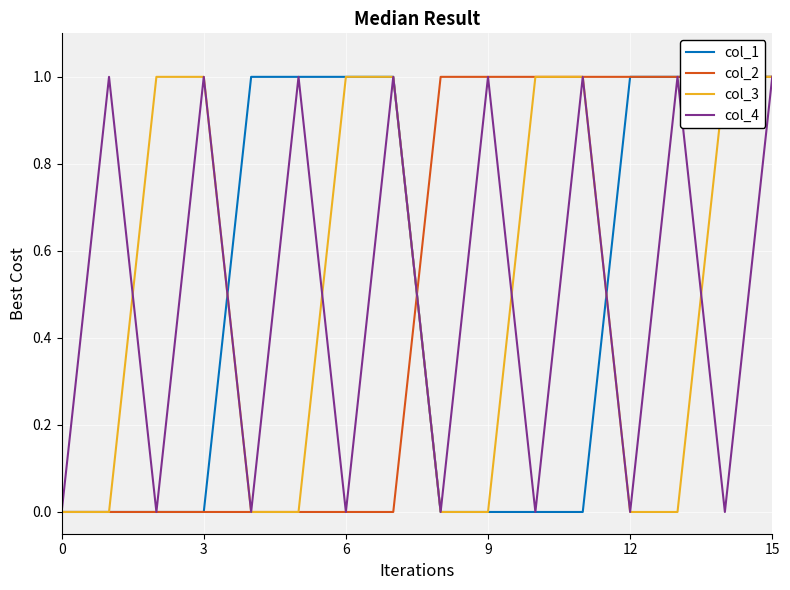

At 13, list the series in order from smallest to largest.

col_3, col_1, col_2, col_4